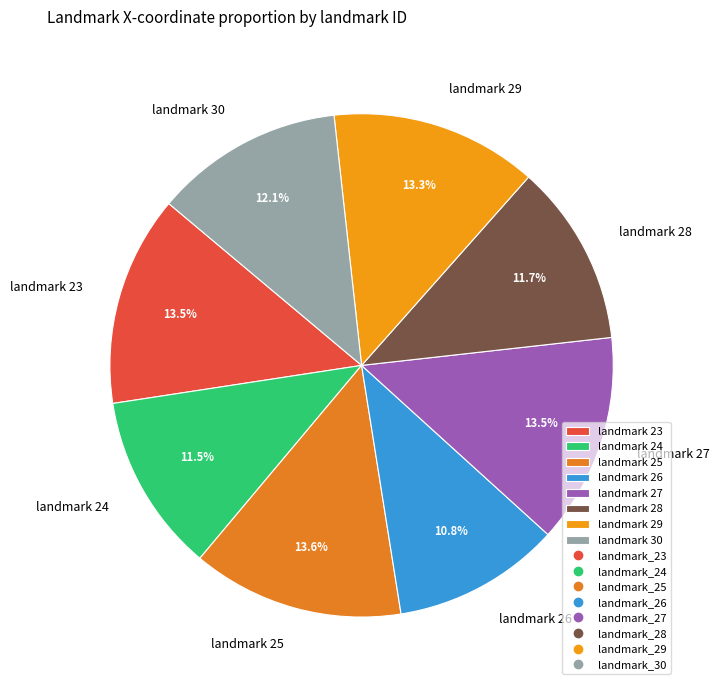

Does any single category account for the majority?

No